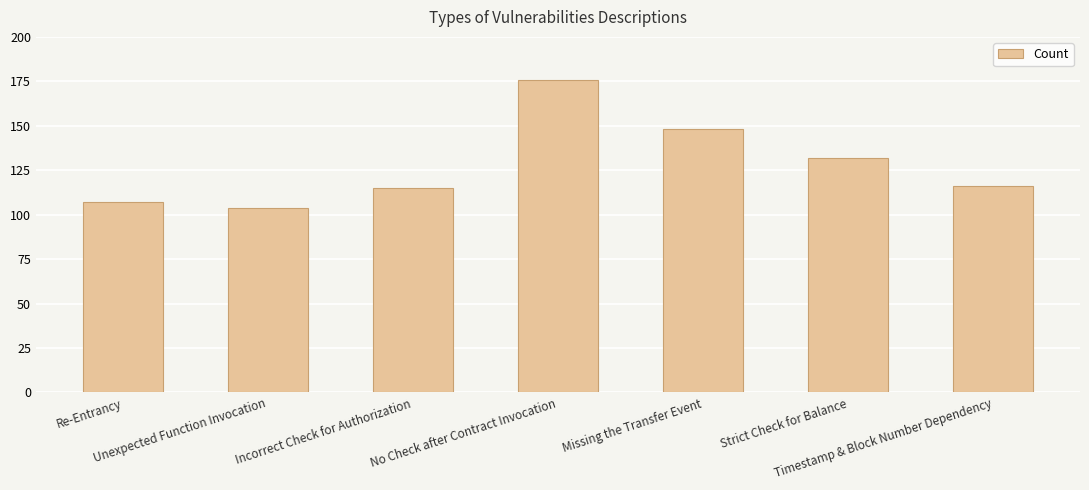

Approximately how many times larger is the value at Strict Check for Balance compared to Missing the Transfer Event?

0.9